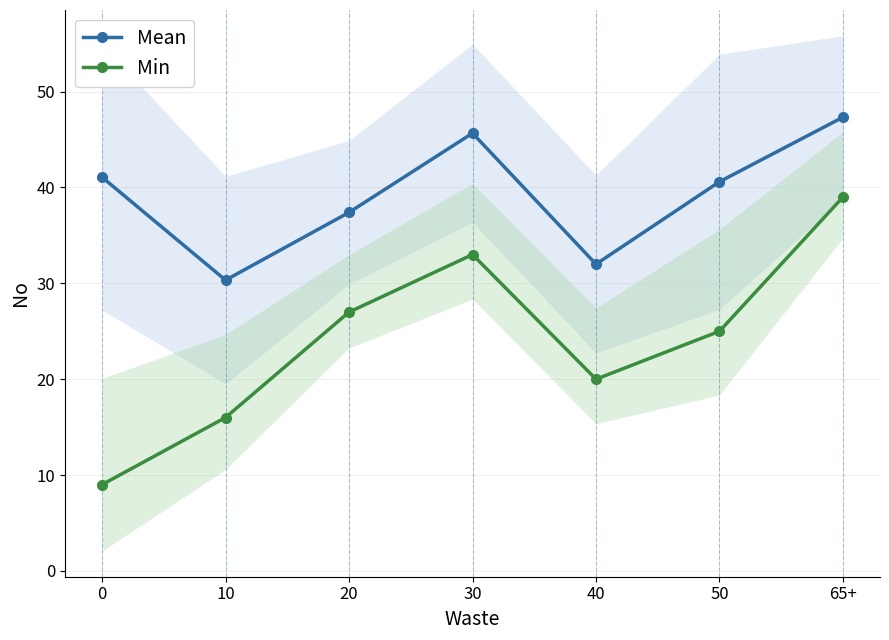

At which label is Min closest to 24?

50